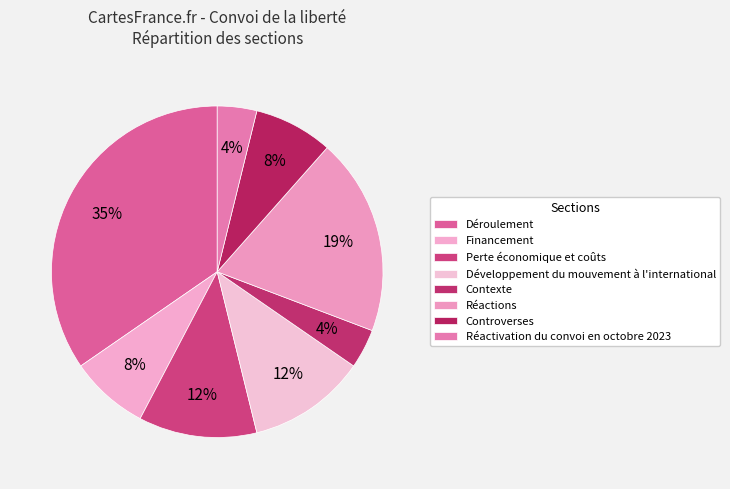

Combined, what portion of the pie is Réactivation du convoi en octobre 2023 and Controverses?

11.5%